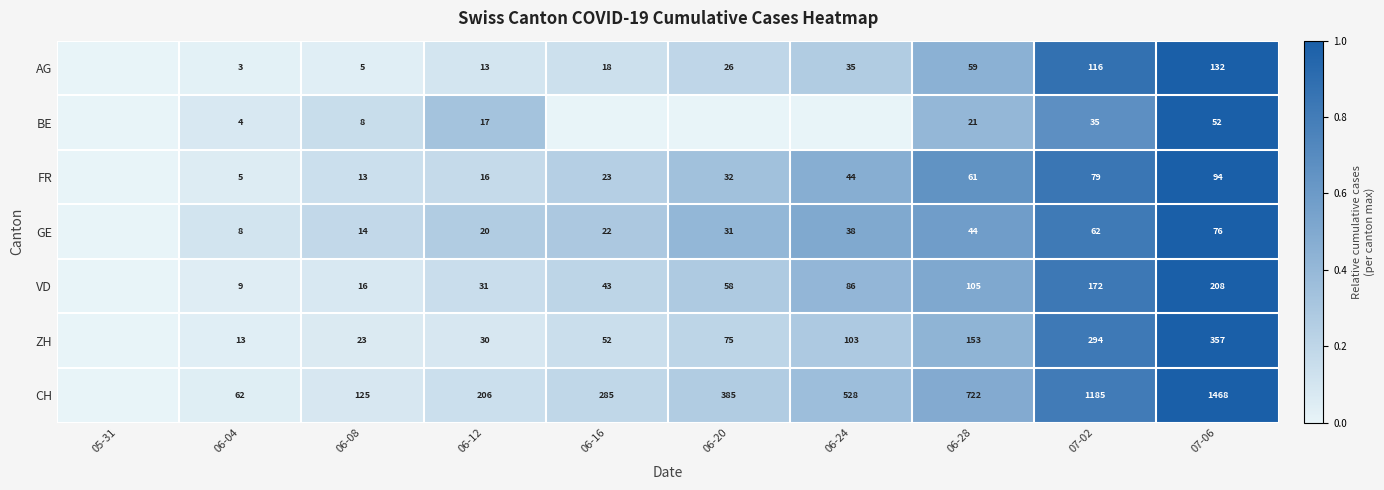

At which category is the sum across all series the highest?

07-06